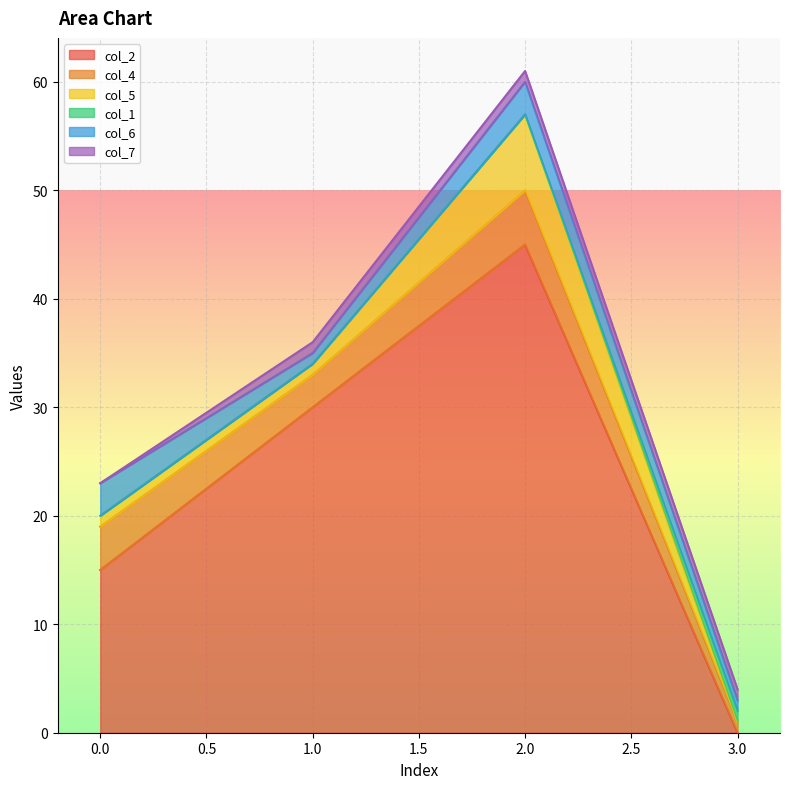

Rank the series by their maximum value, from lowest to highest.

col_1, col_7, col_6, col_4, col_5, col_2